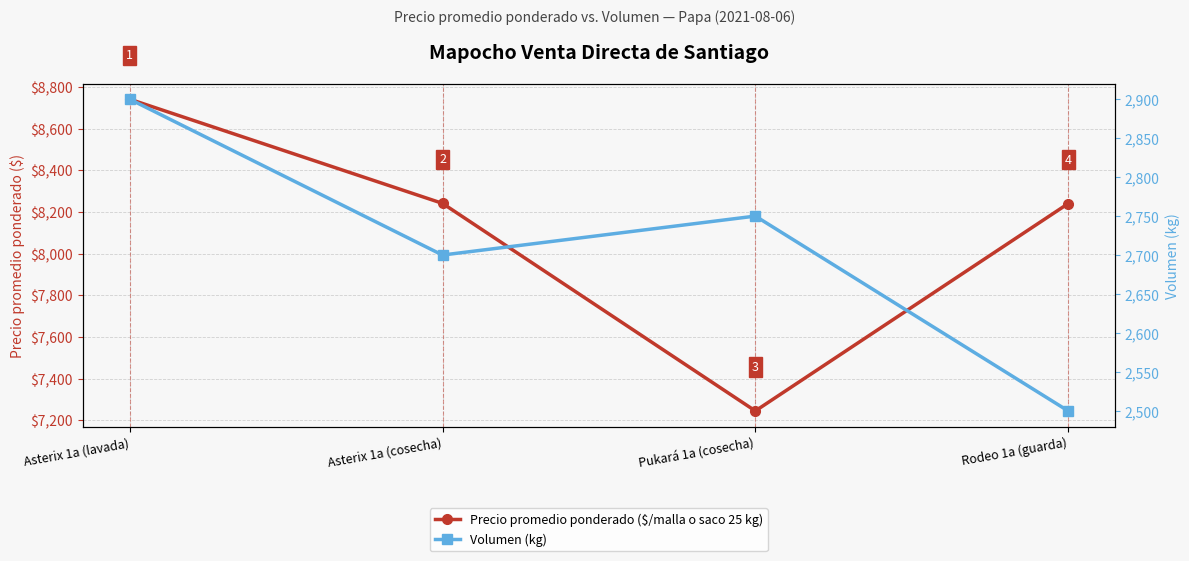

The value of Volumen (kg) at Asterix 1a (lavada) is 2900. True or false?

True